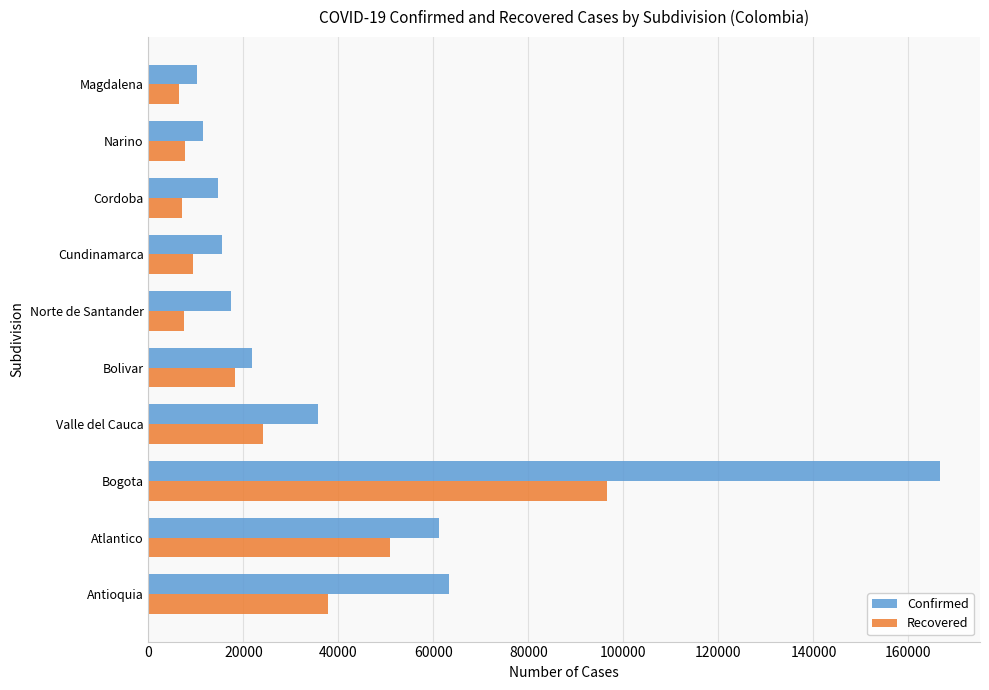

List the series in order of their peak value, lowest first.

Recovered, Confirmed